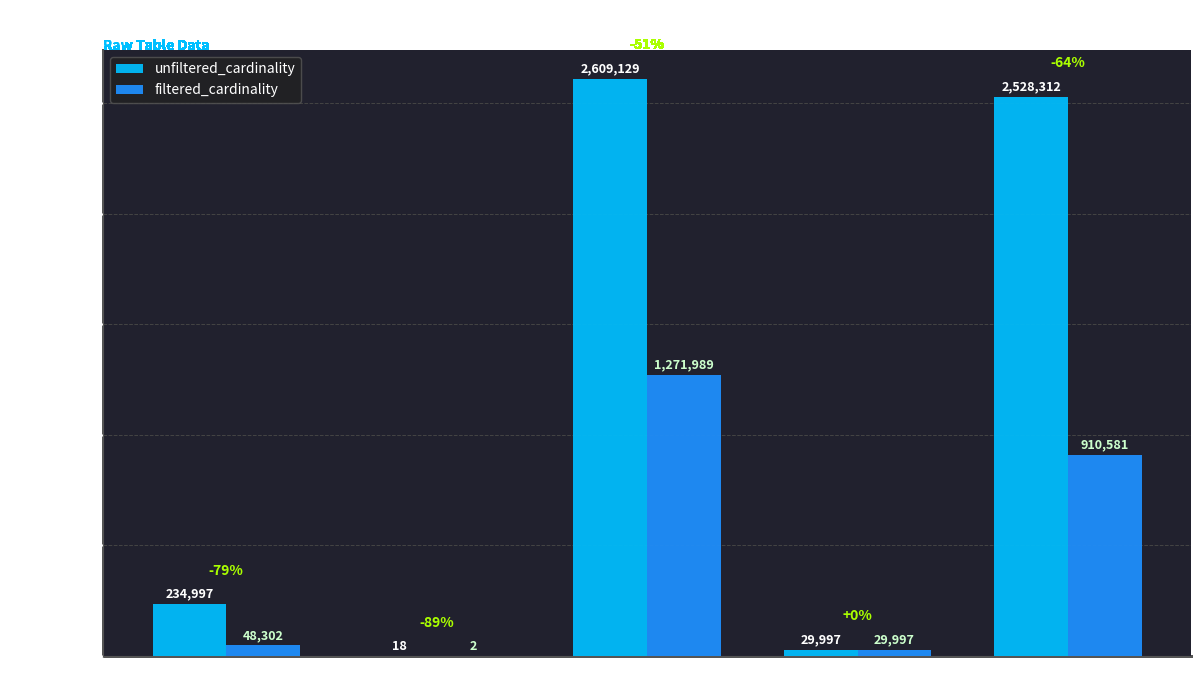

The unfiltered_cardinality series shows 29997 at ml. True or false?

True